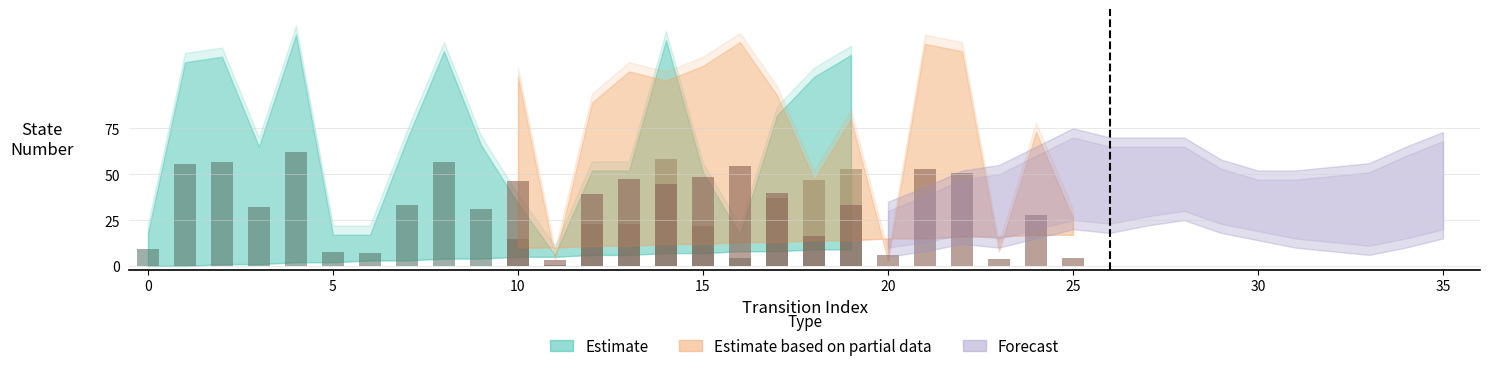

What is the approximate value at 14?

58.0